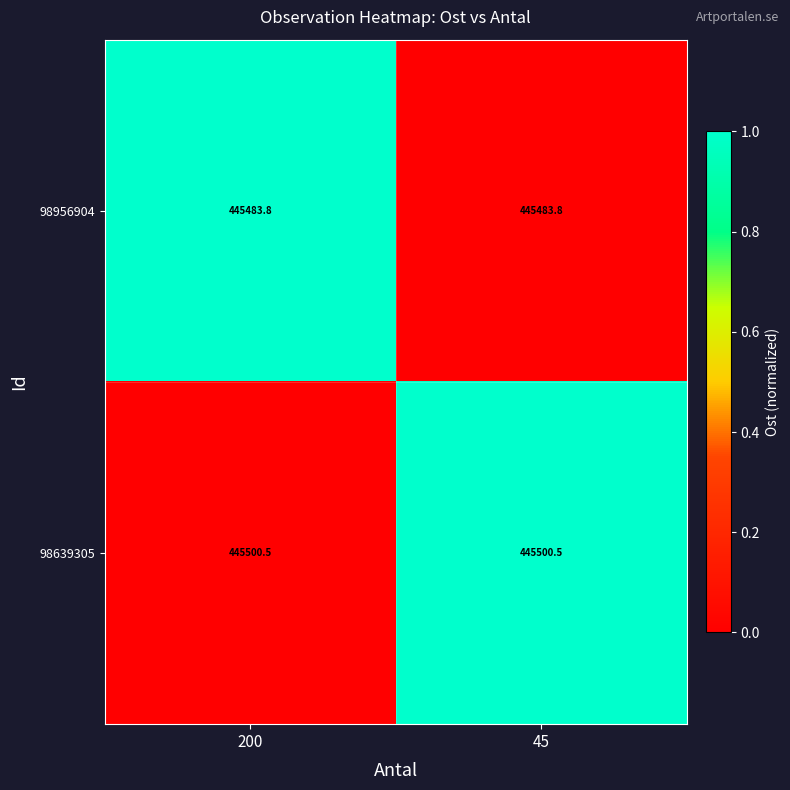

What is the difference between the highest and lowest values at 200?

16.7